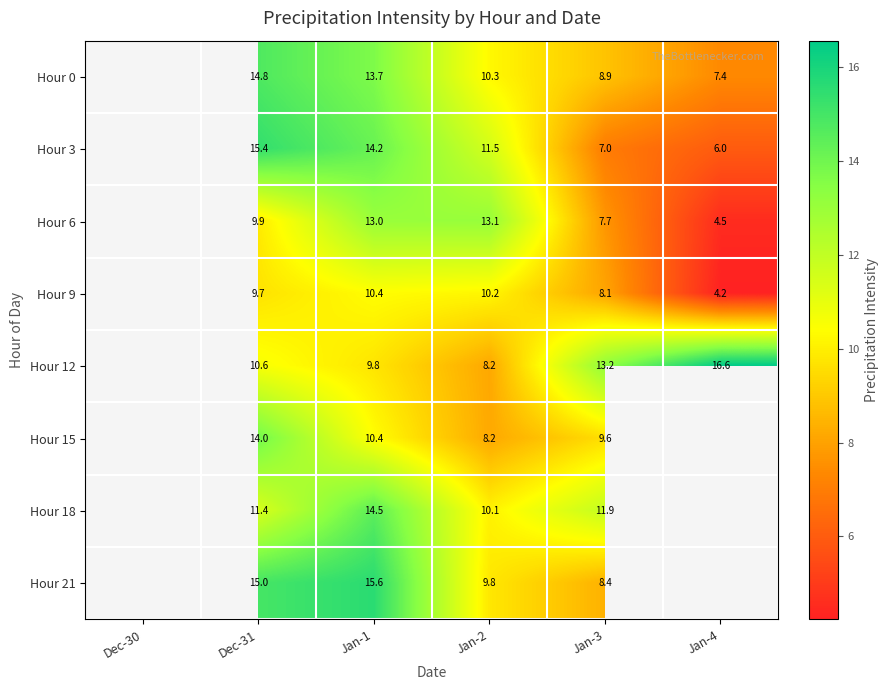

True or false: Hour 21 has a value of 7.0 at Dec-31.

False